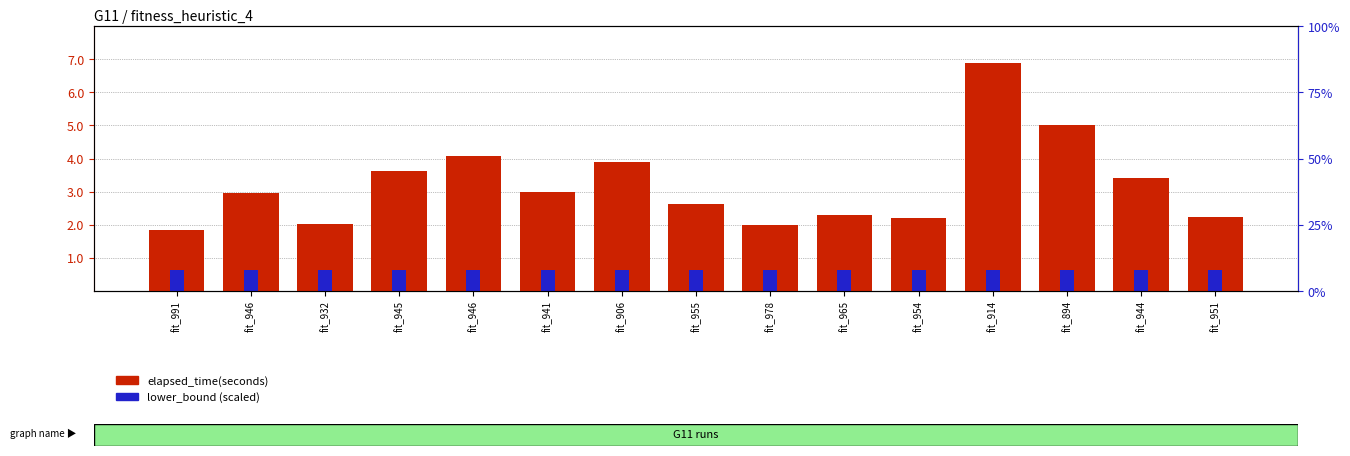

True or false: lower_bound (scaled) has a value of 0.6 at fit_955.

True